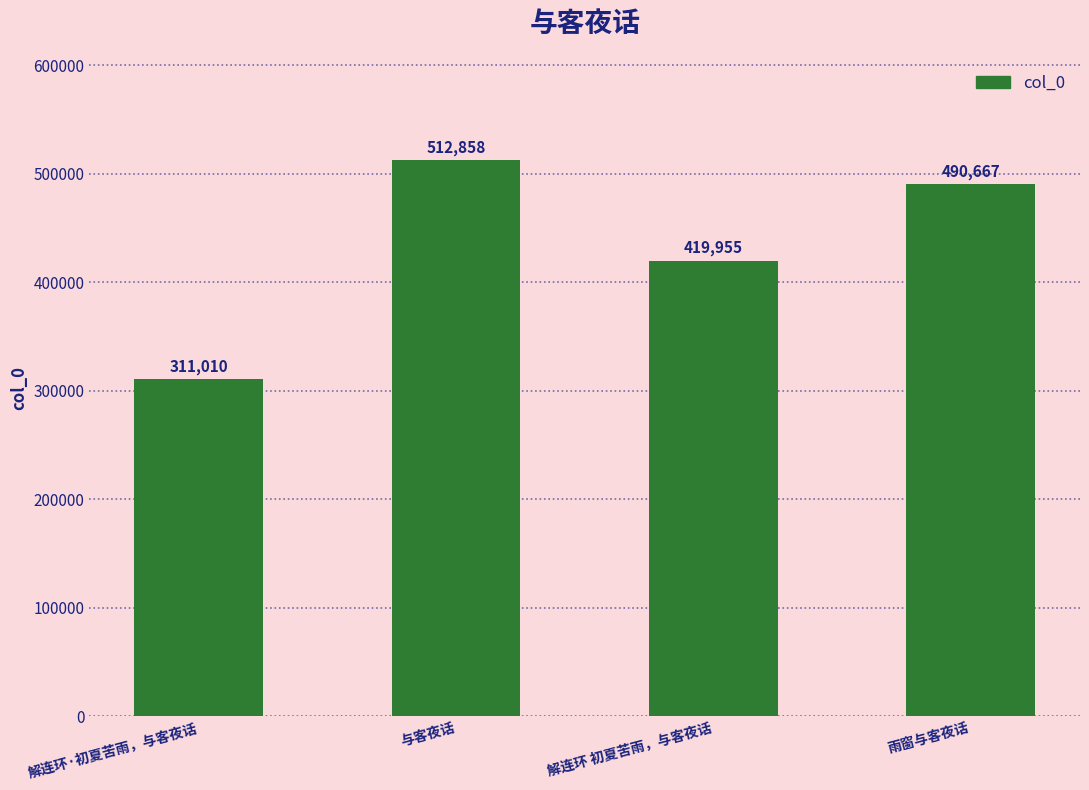

What is the ratio of the value at 解连环 初夏苦雨，与客夜话 to the value at 与客夜话?

0.8